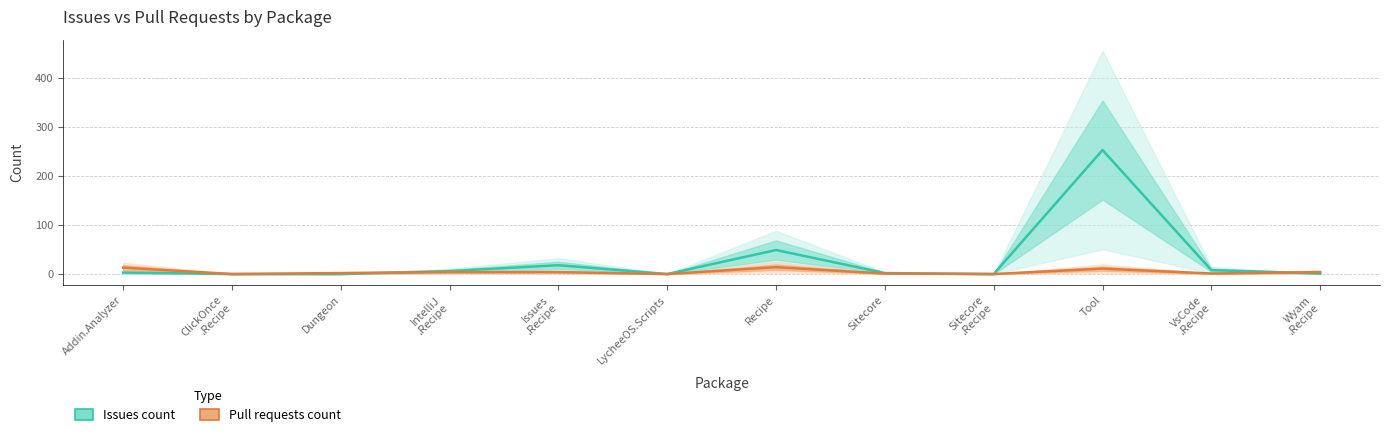

Which series ends up on top after the final intersection of Pull requests count and Issues count?

Pull requests count